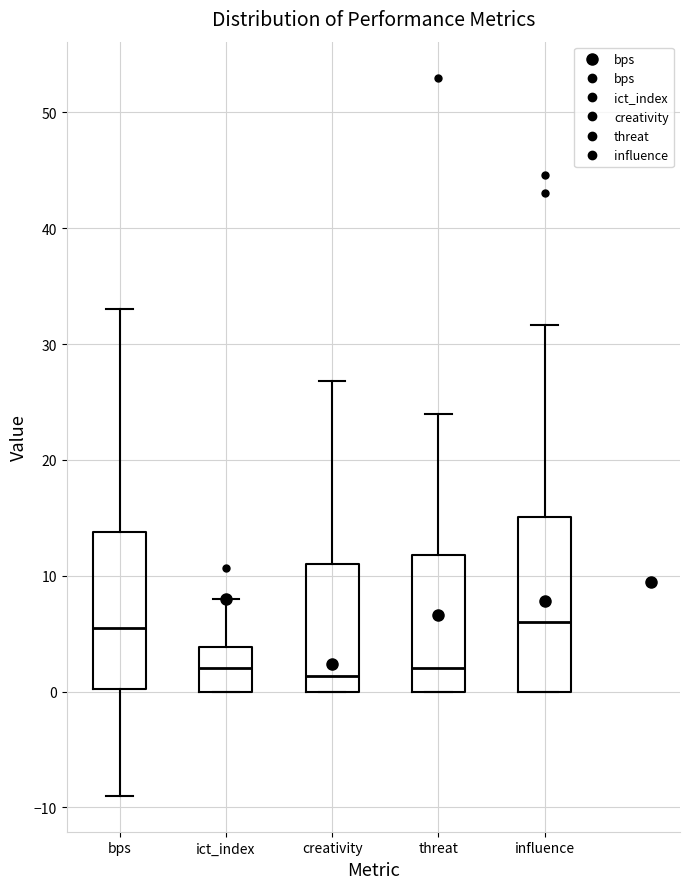

Reading left to right, transcribe this box plot: for each box, give where its median line is, the range the box spans, and where its two whiskers end, as read against the y-axis. The values are not printed on the chart, so give them approximately, as read against the axis.

bps: median 6, box 0 to 14, whiskers -9 to 33
ict_index: median 2, box 0 to 4, whiskers 0 to 8
creativity: median 1, box 0 to 11, whiskers 0 to 27
threat: median 2, box 0 to 12, whiskers 0 to 24
influence: median 6, box 0 to 15, whiskers 0 to 32